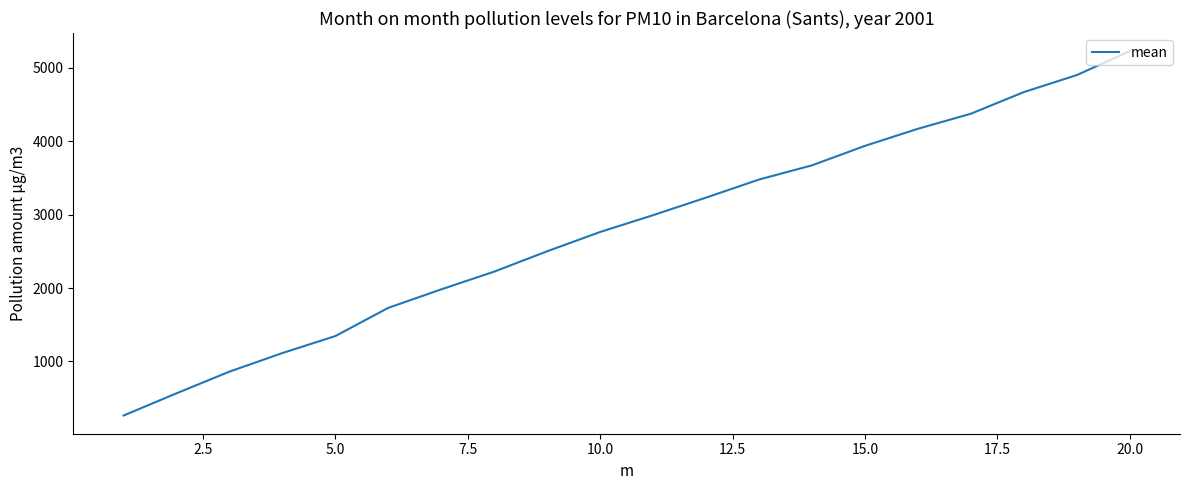

What is the smallest value displayed?

264.3